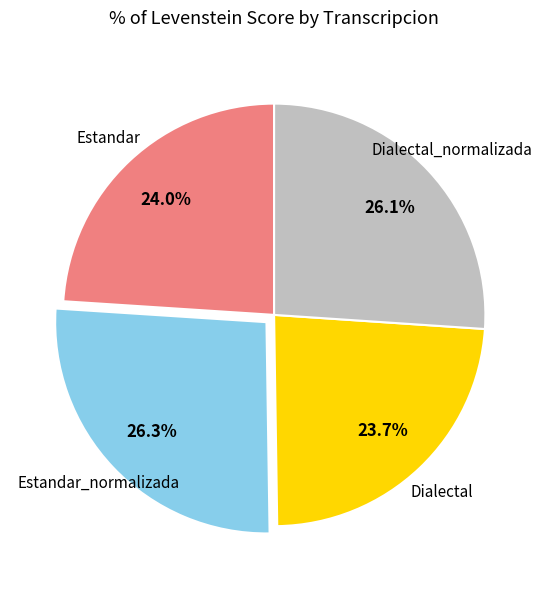

Does Estandar account for over 50% of the chart?

No